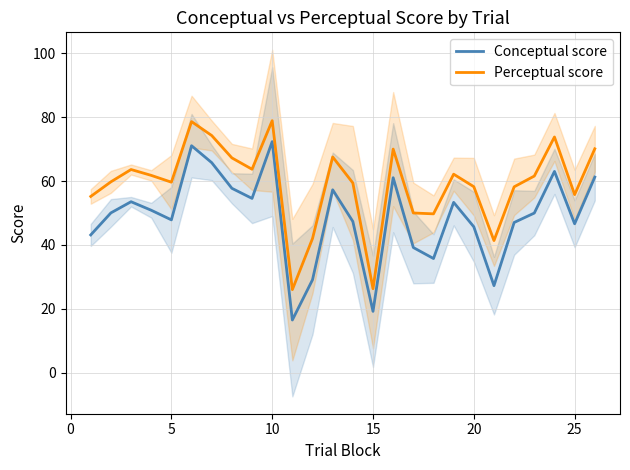

Does the chart have visible grid lines?

Yes